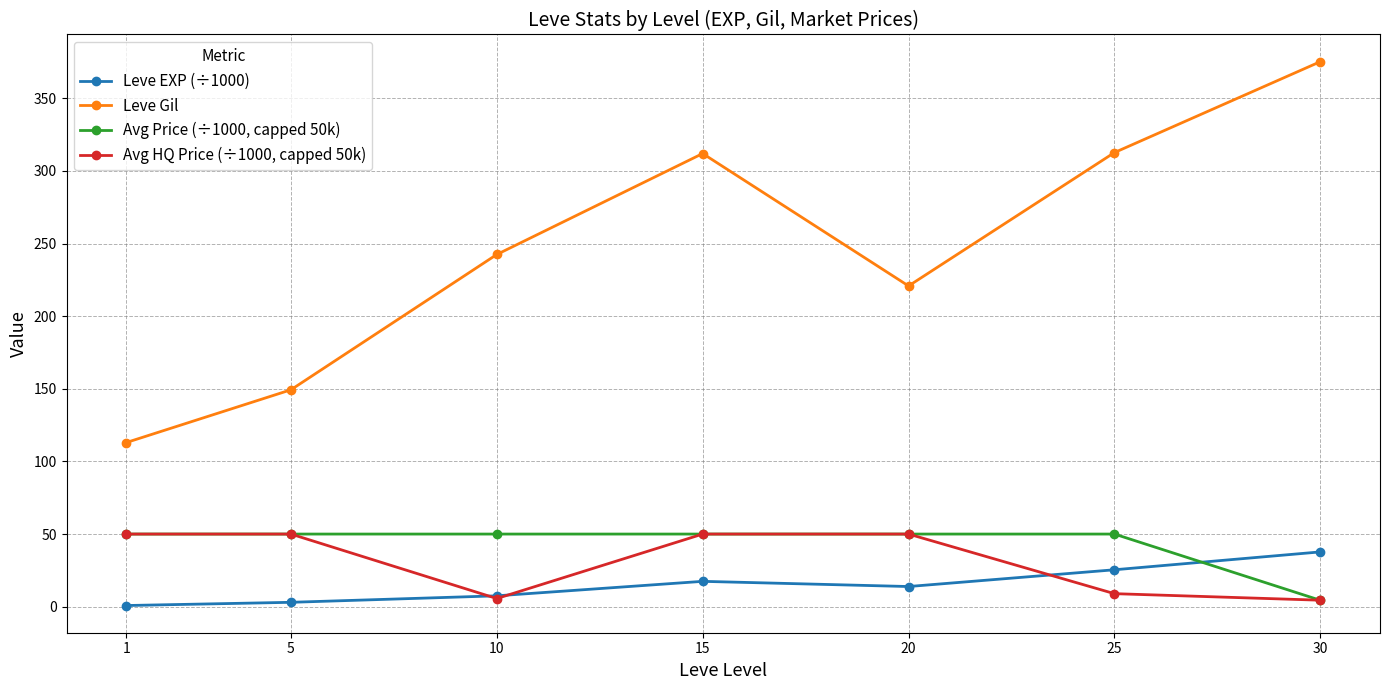

What is the smallest value displayed?

0.8